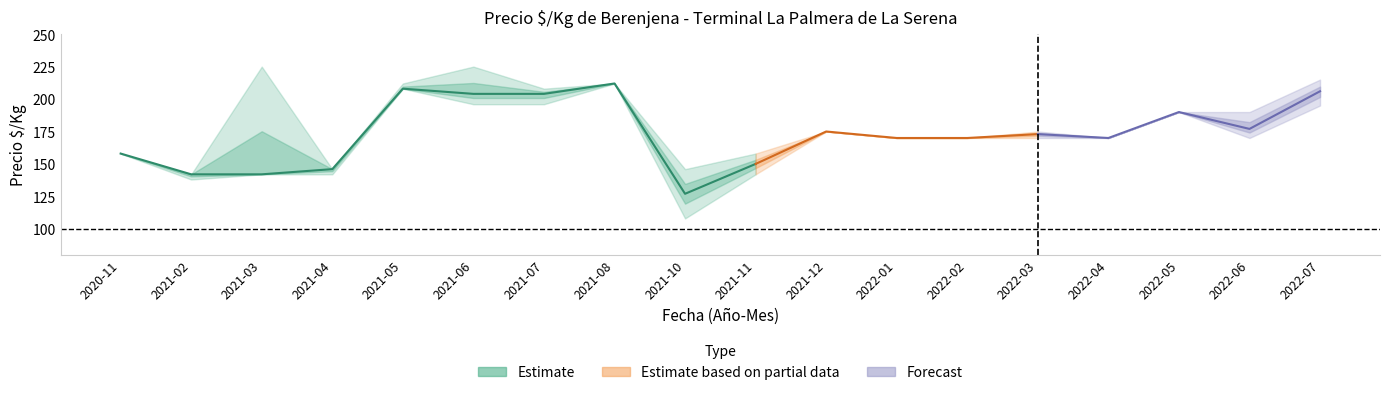

Which has a higher value, 2021-02 or 2021-07?

2021-07